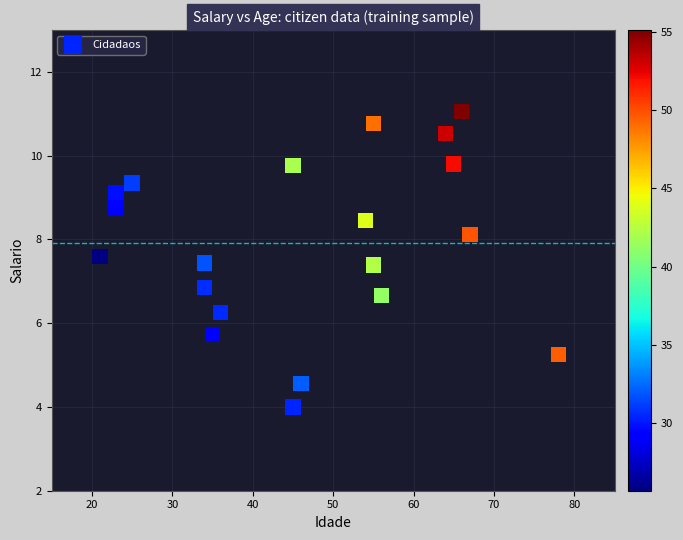

What is the range of Y values (max minus min)?

7.1